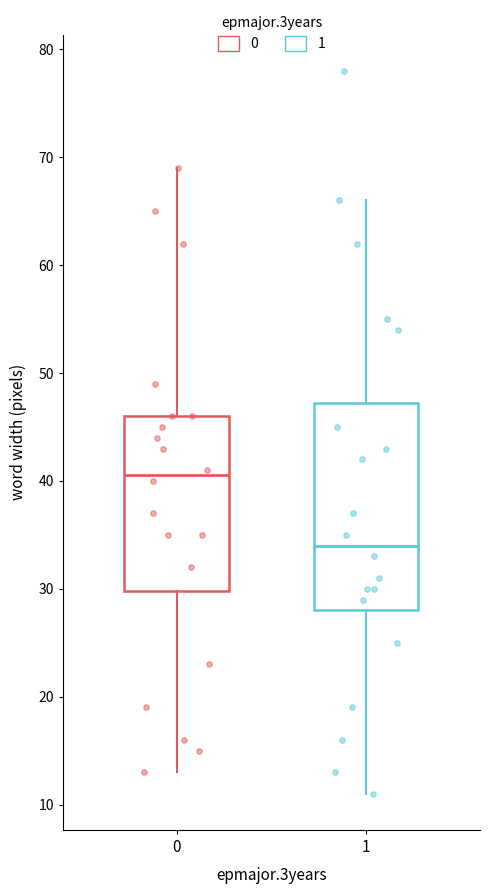

Where does the upper whisker of the box at x = 1 end on the y-axis? The values are not printed on the chart, so give them approximately, as read against the axis.

66